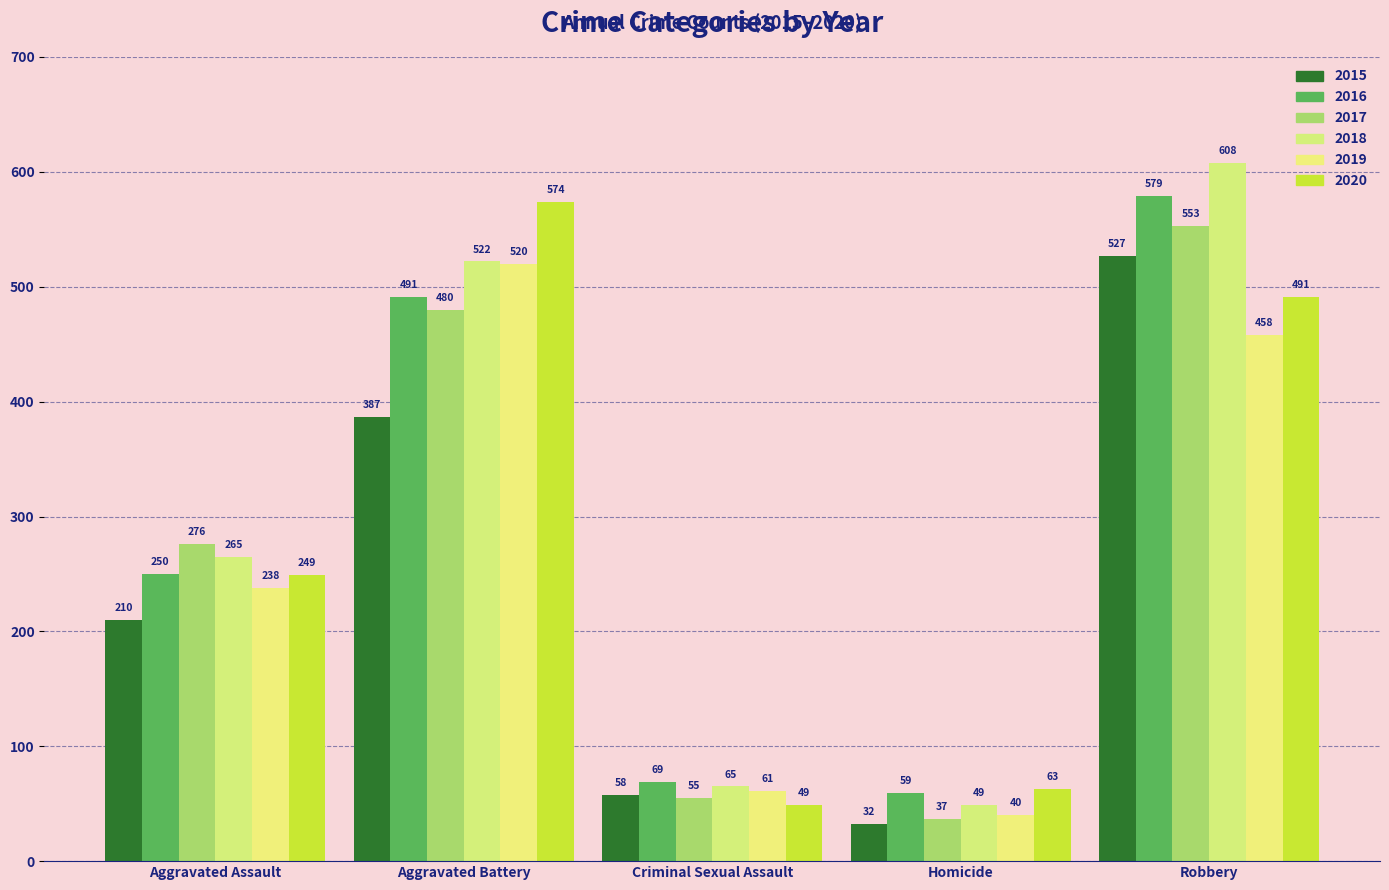

Count the number of categories in the chart.

5